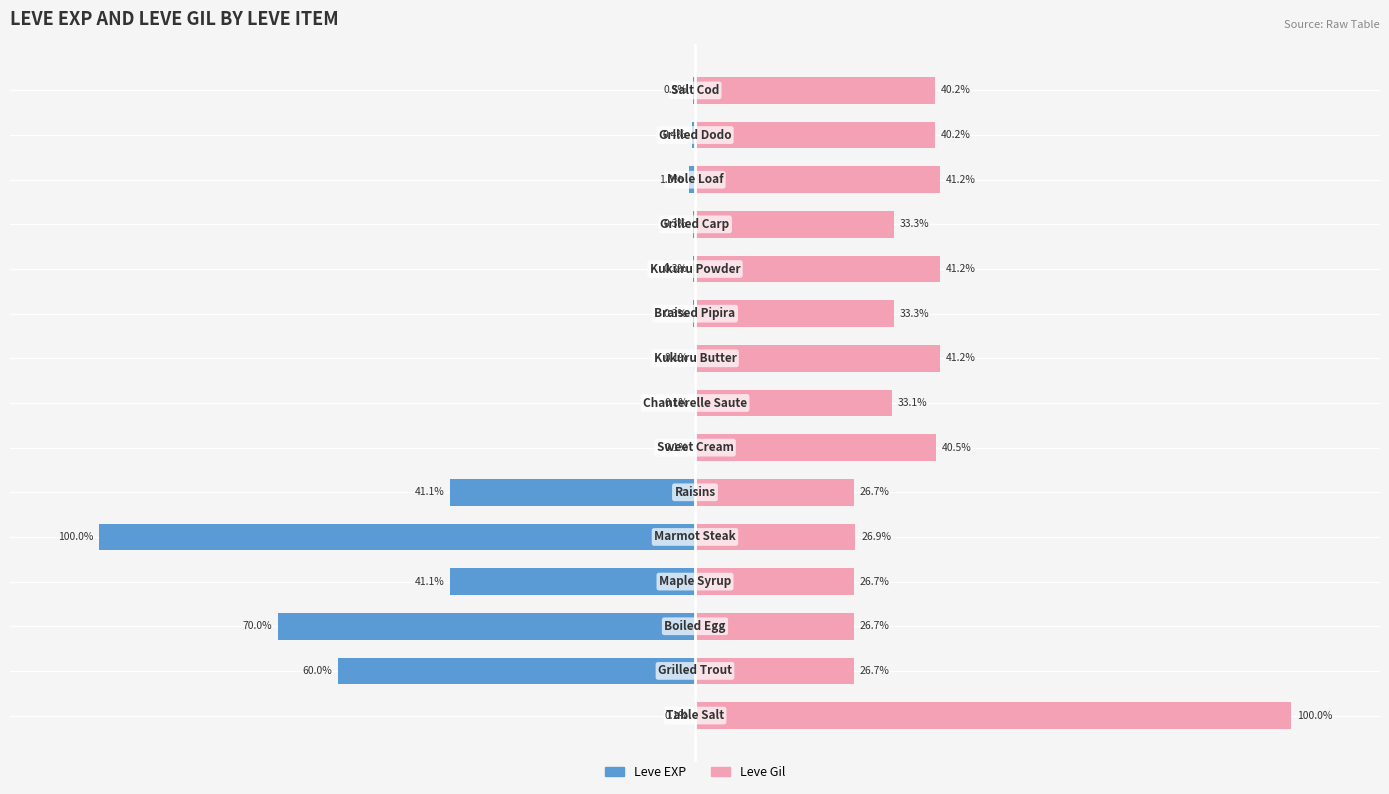

The Leve EXP series shows -0.1 at 8. True or false?

True